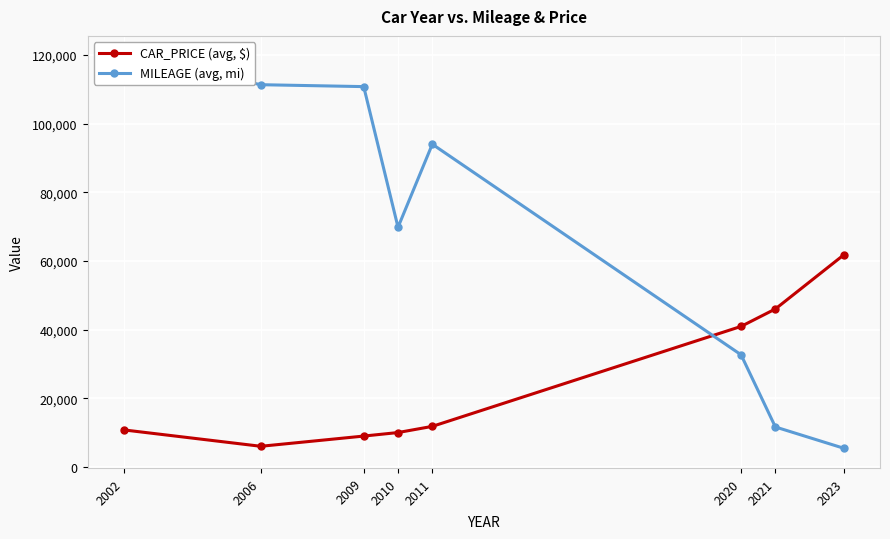

Which series has the largest total across all categories?

MILEAGE (avg, mi)